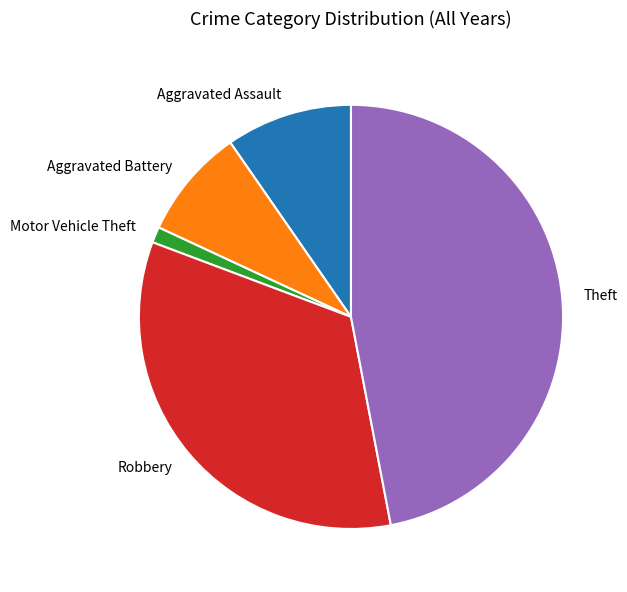

True or false: Motor Vehicle Theft accounts for 1% of the total.

True